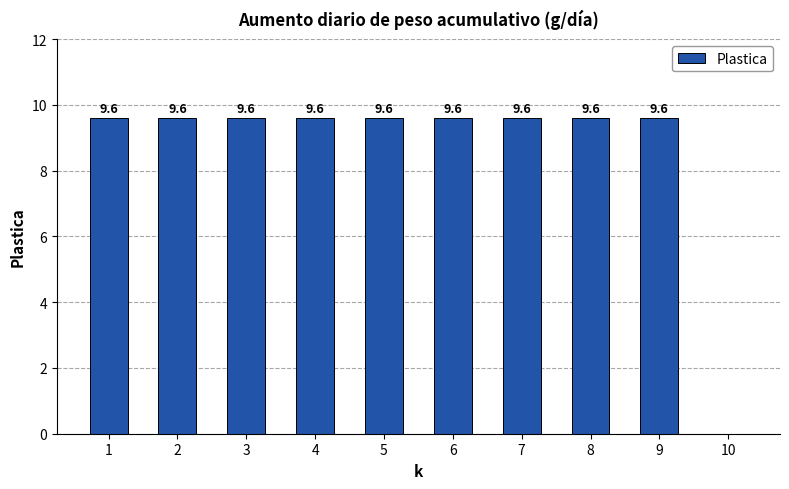

What value does the data have at 5?

9.6